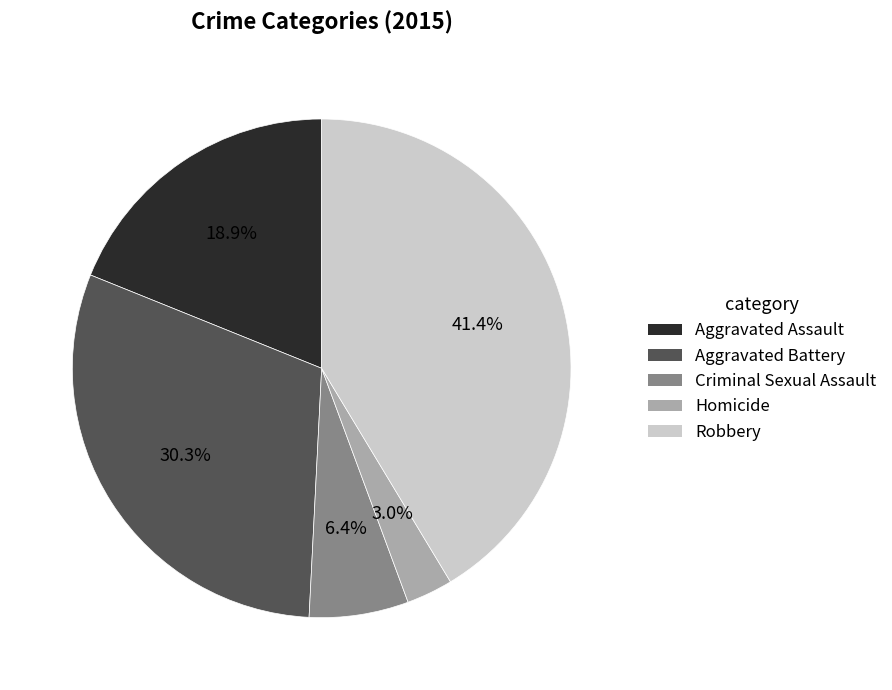

Between Aggravated Battery and Aggravated Assault, which is larger?

Aggravated Battery